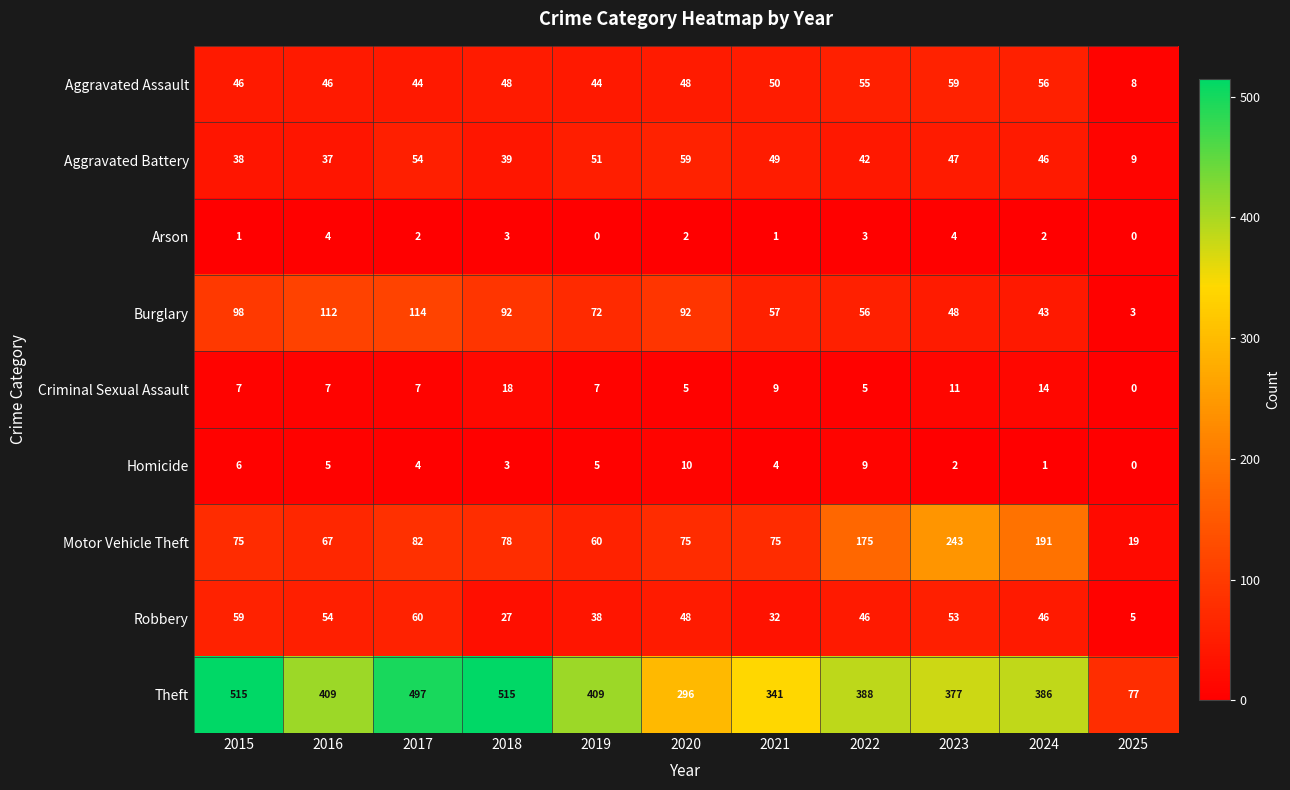

The Aggravated Assault series shows 44 at 2019. True or false?

True